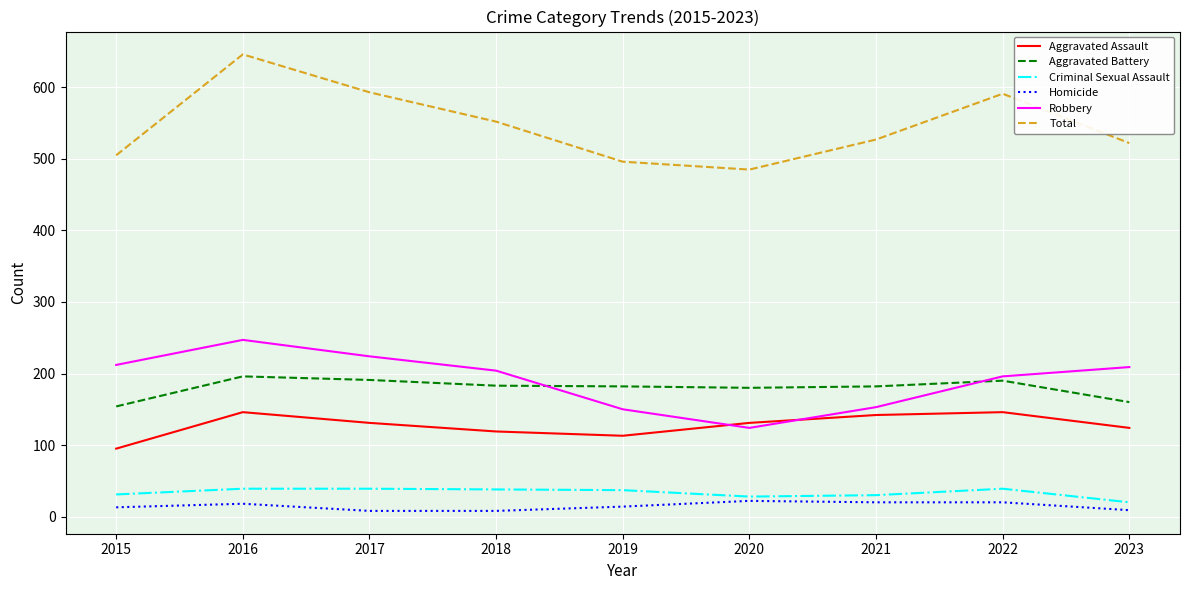

At which category is the sum across all series the highest?

2016